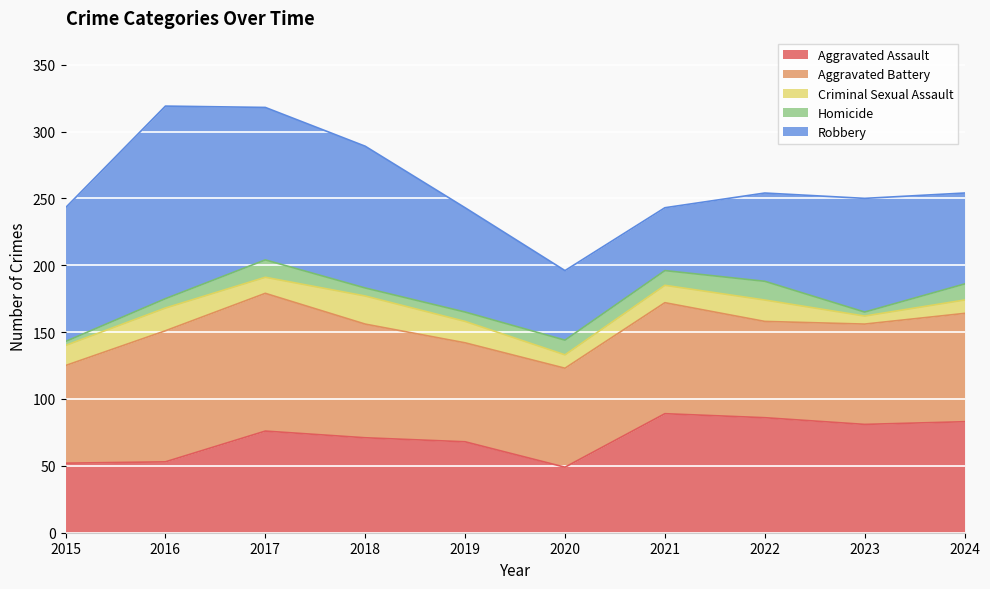

The value of Aggravated Assault at 2019 is 68. True or false?

True